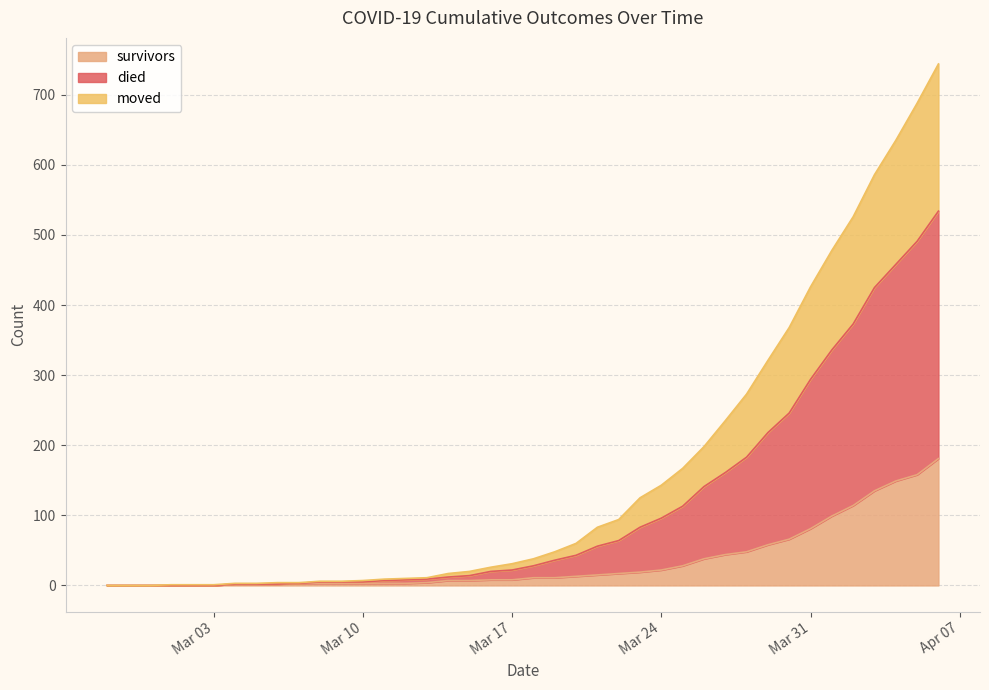

True or false: moved and died intersect in this chart.

False